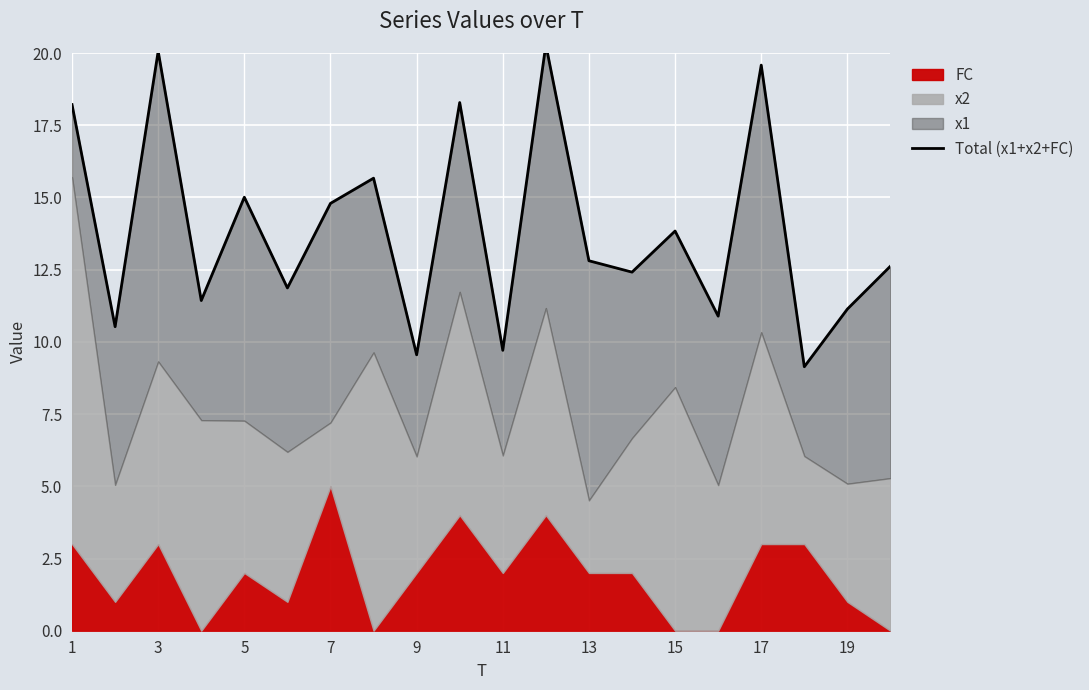

Reading left to right, transcribe all the data shown in this chart.

18.2	10.5	20.1	11.4	15.0	11.9	14.8	15.7	9.6	18.3	9.7	20.3	12.8	12.4	13.8	10.9	19.6	9.1	11.1	12.6